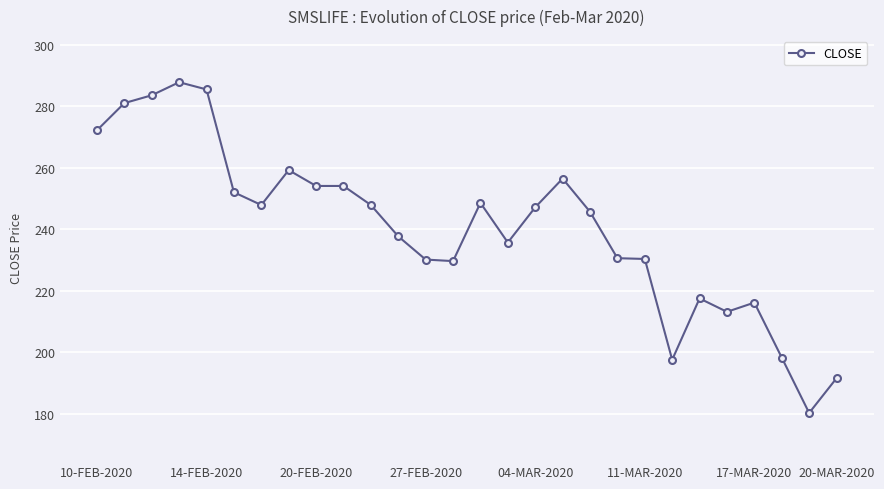

What is the value of the 10th point from the left?

254.2